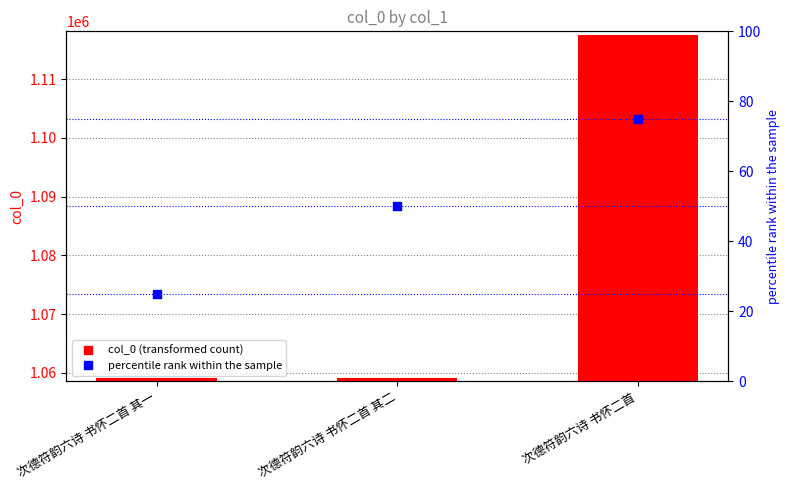

Which series has the largest total across all categories?

col_0